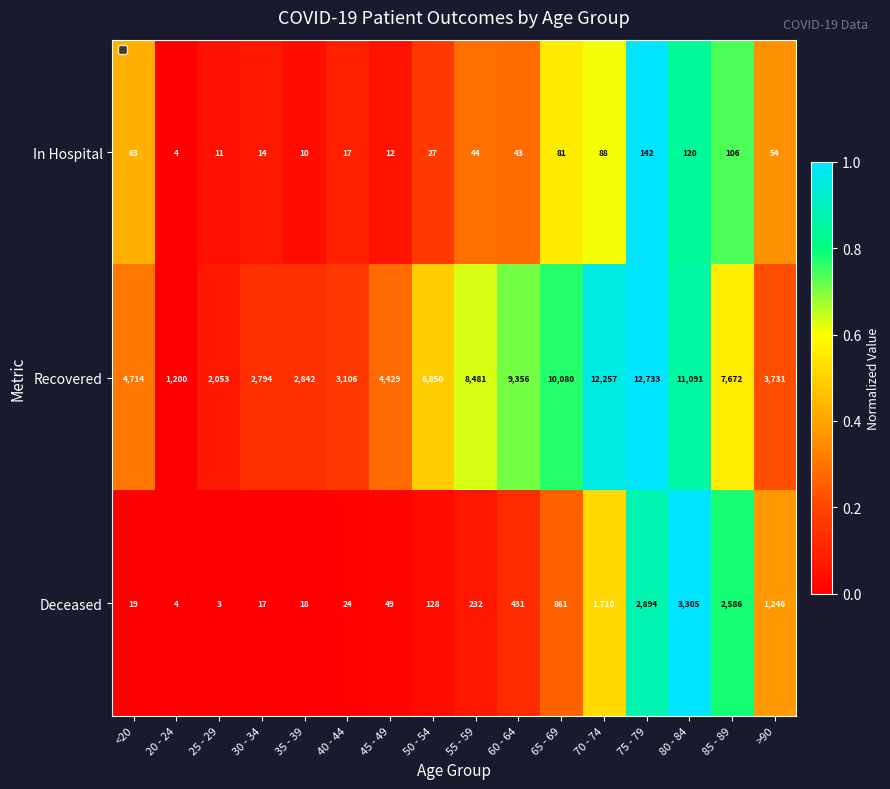

Is the value of Deceased at 30 - 34 greater than the value of In Hospital at 65 - 69?

No